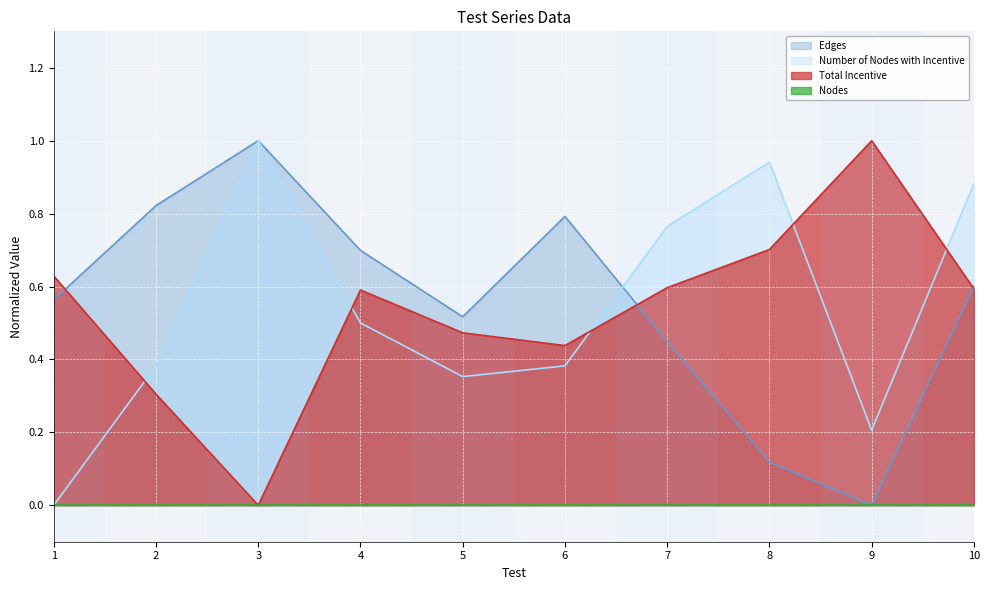

What is the difference between the second highest and minimum values in the Edges series?

0.8